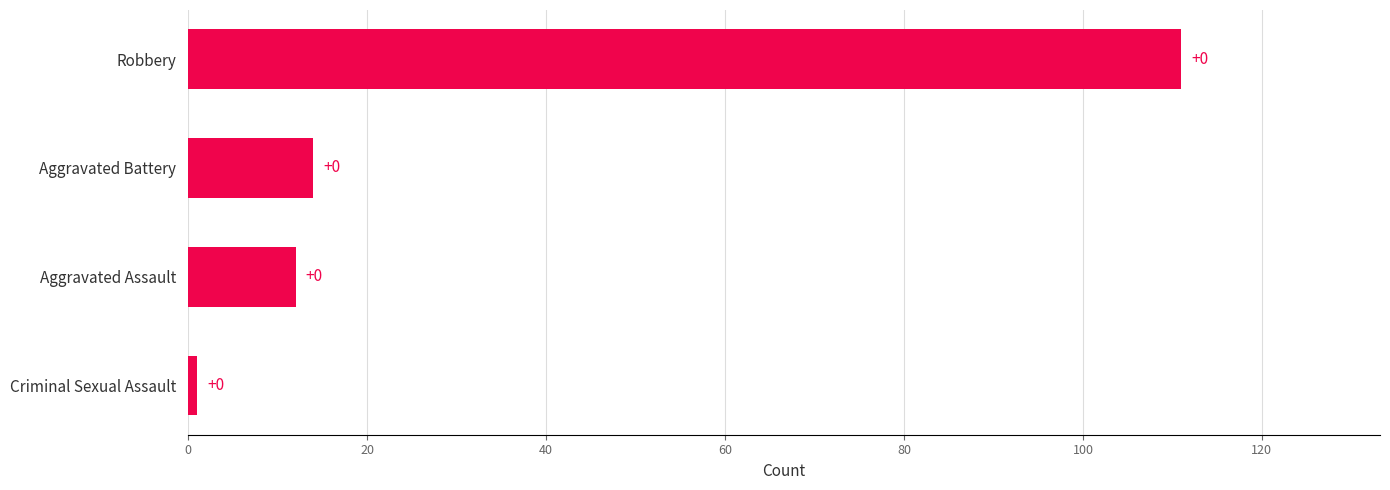

How many bars are there in total?

4